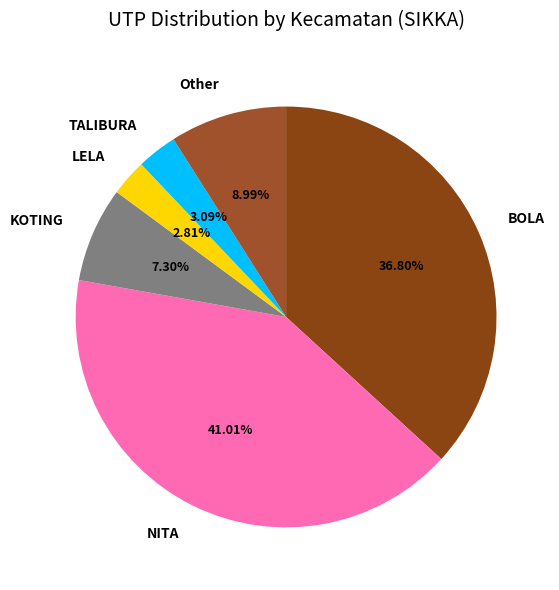

True or false: LELA accounts for 15% of the total.

False